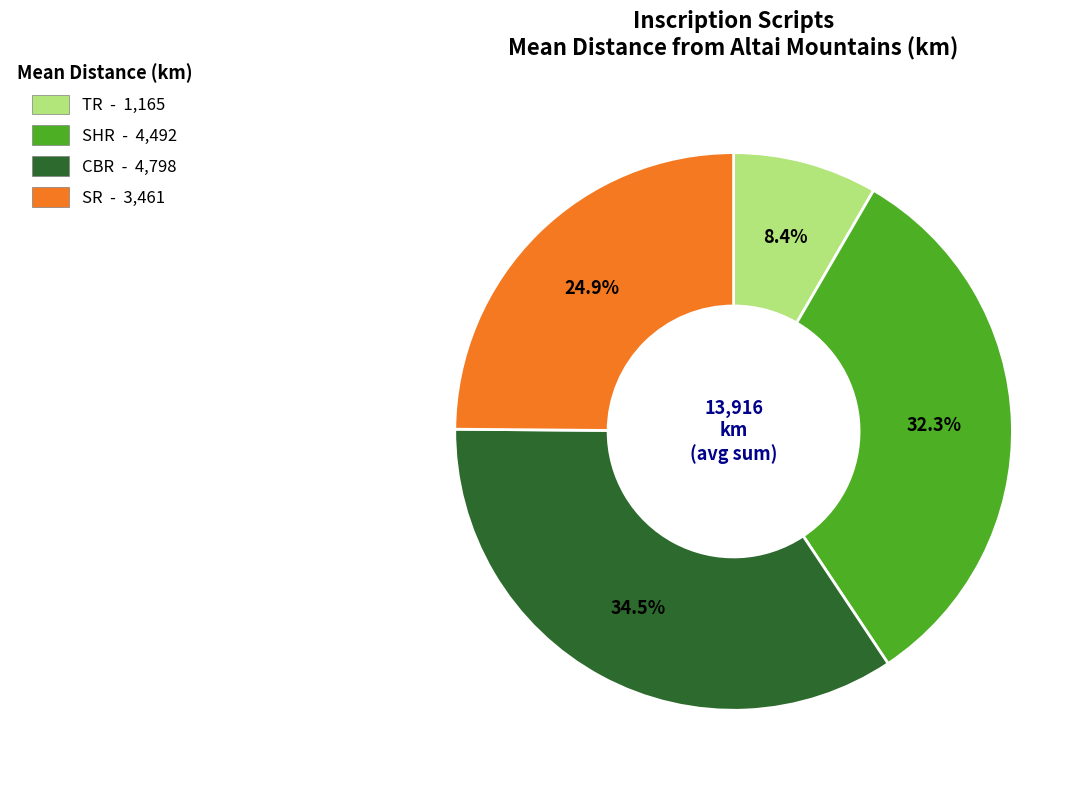

Which has a higher value, TR - 1,165 or SR - 3,461?

SR - 3,461